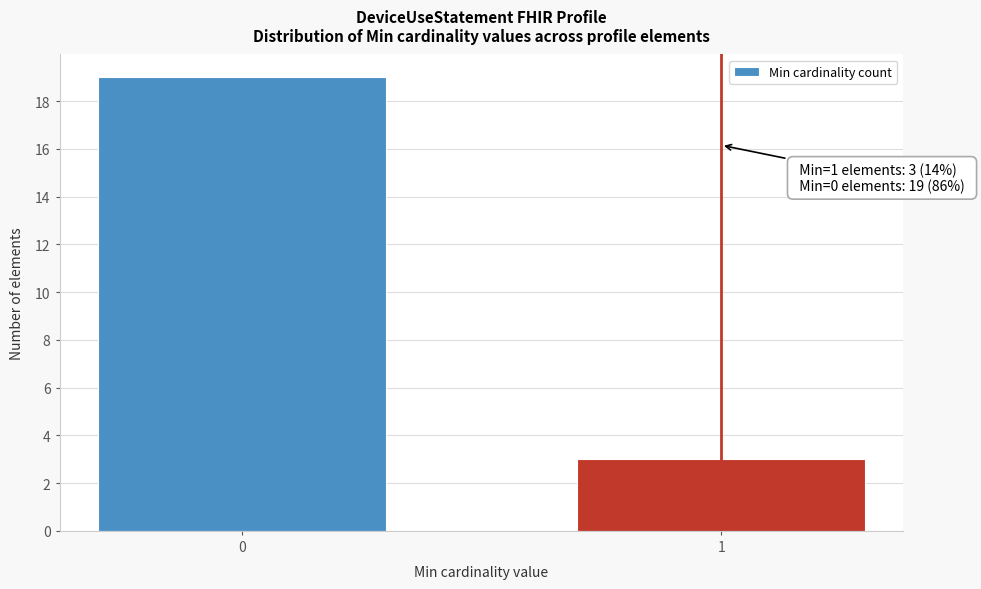

Reading left to right, transcribe all the data shown in this chart.

19	3